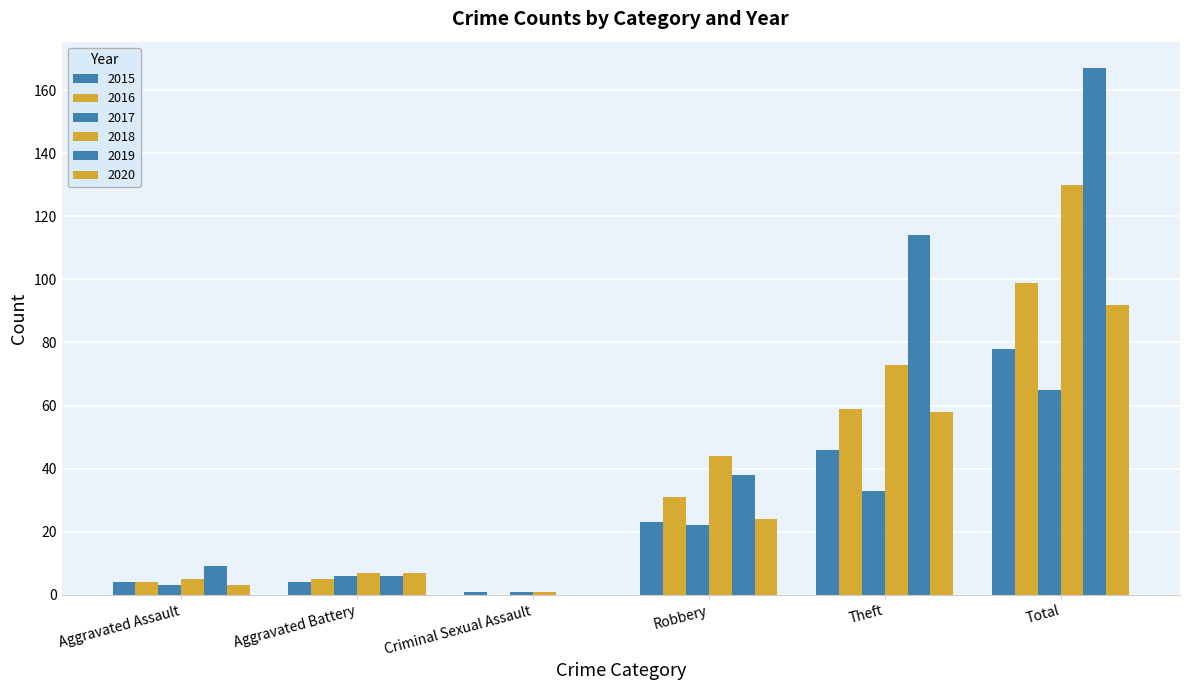

What position from the left is Robbery?

4